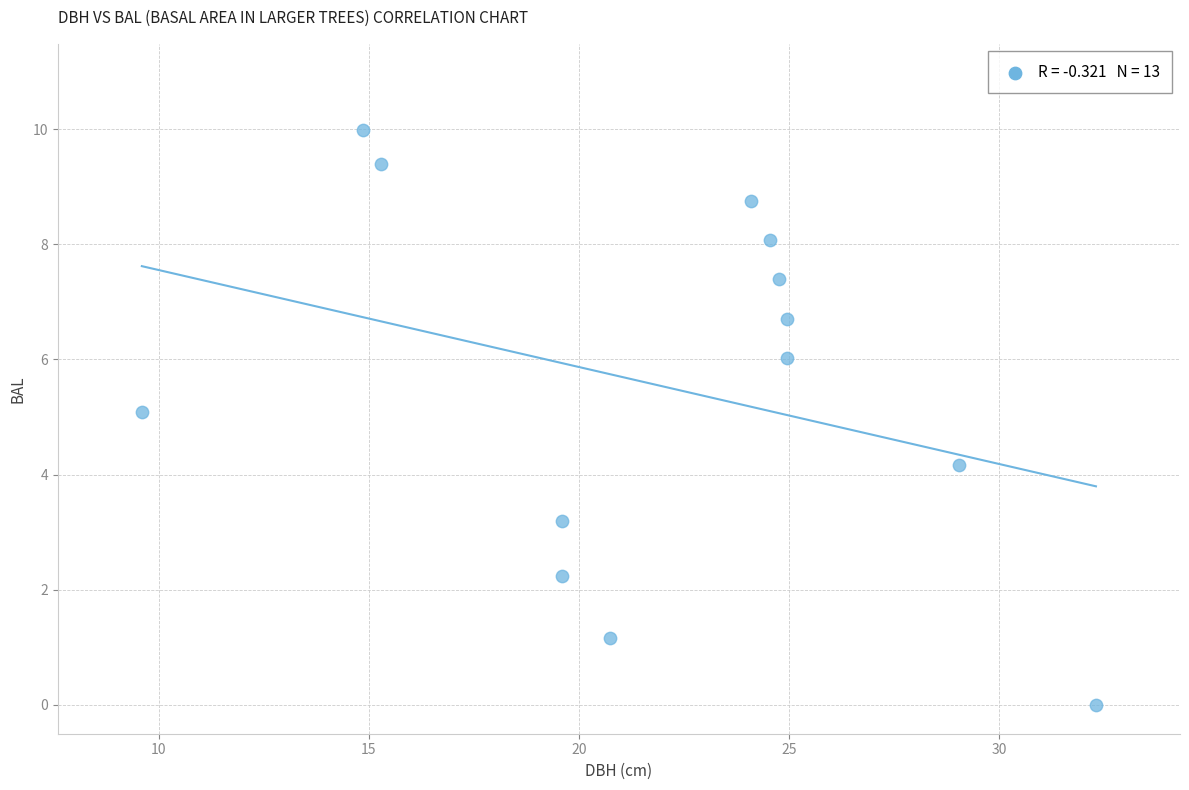

What is the range of Y values (max minus min)?

10.0